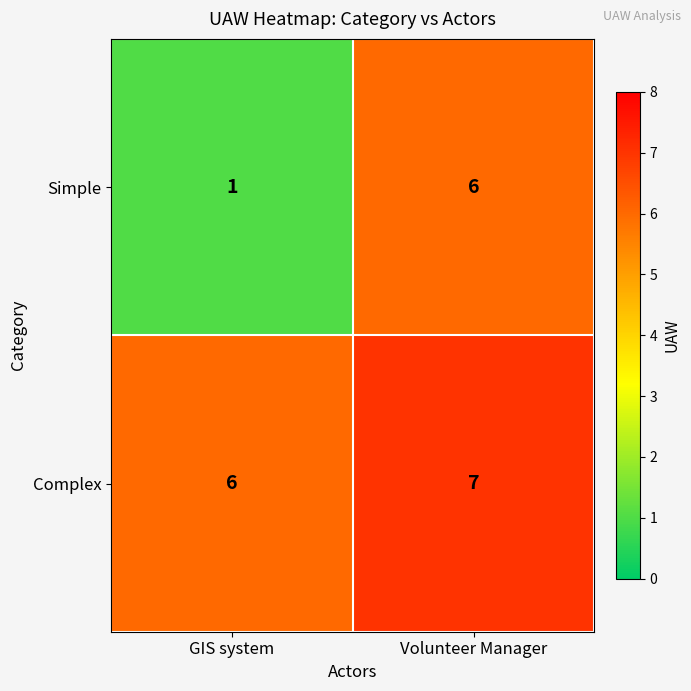

How many series are shown in this chart?

2